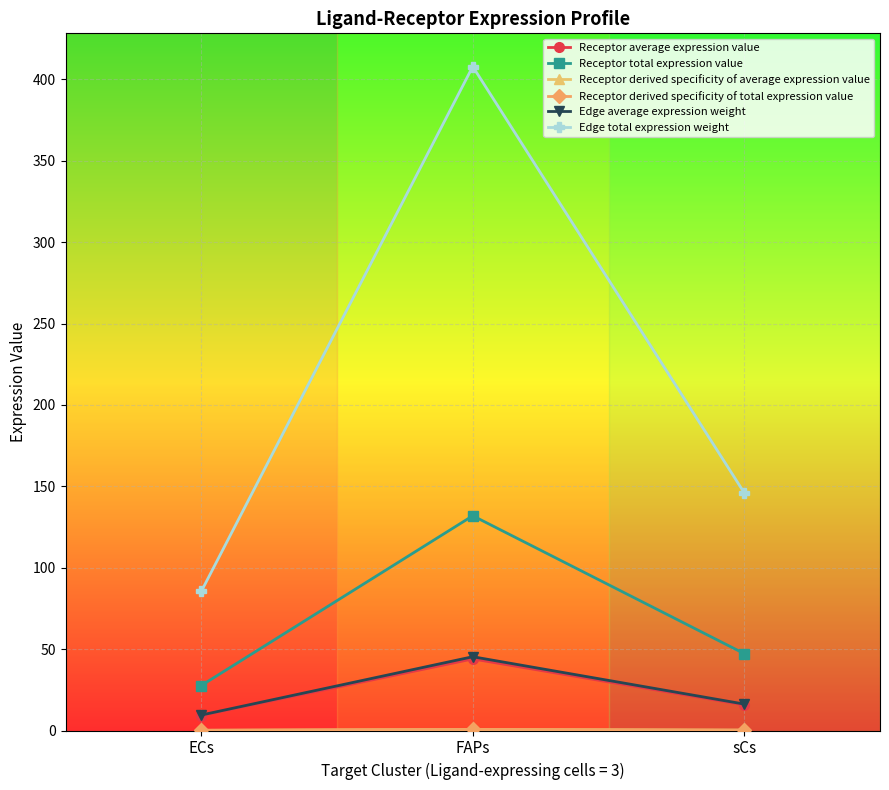

Does the chart have visible grid lines?

Yes